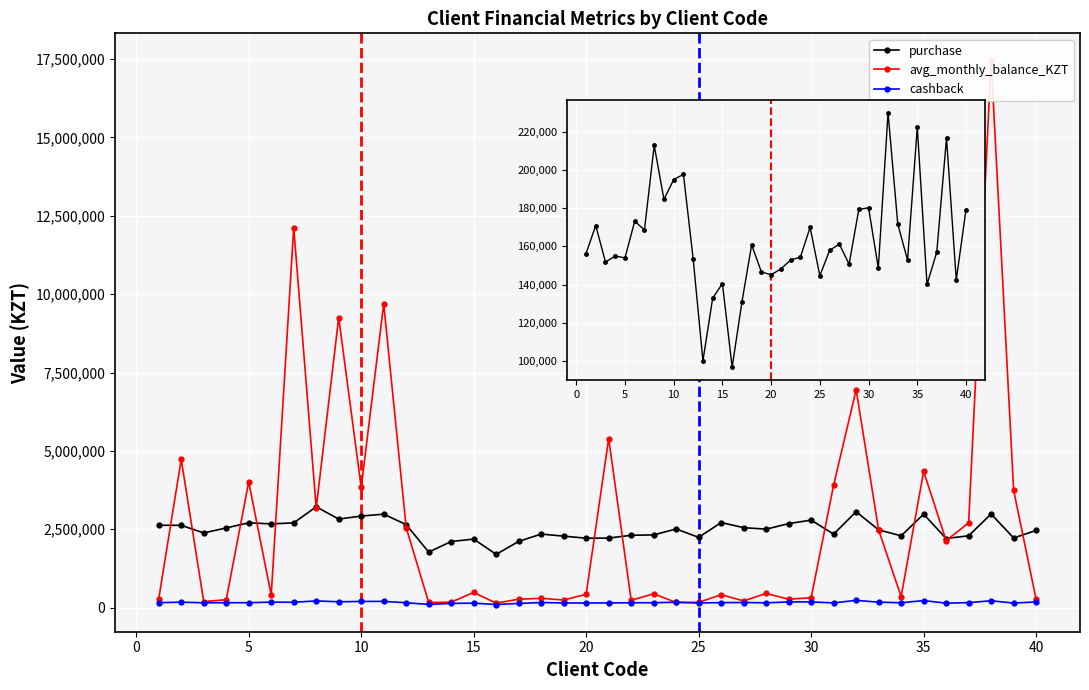

Is the value of avg_monthly_balance_KZT at 30 greater than the value of cashback at 14?

Yes